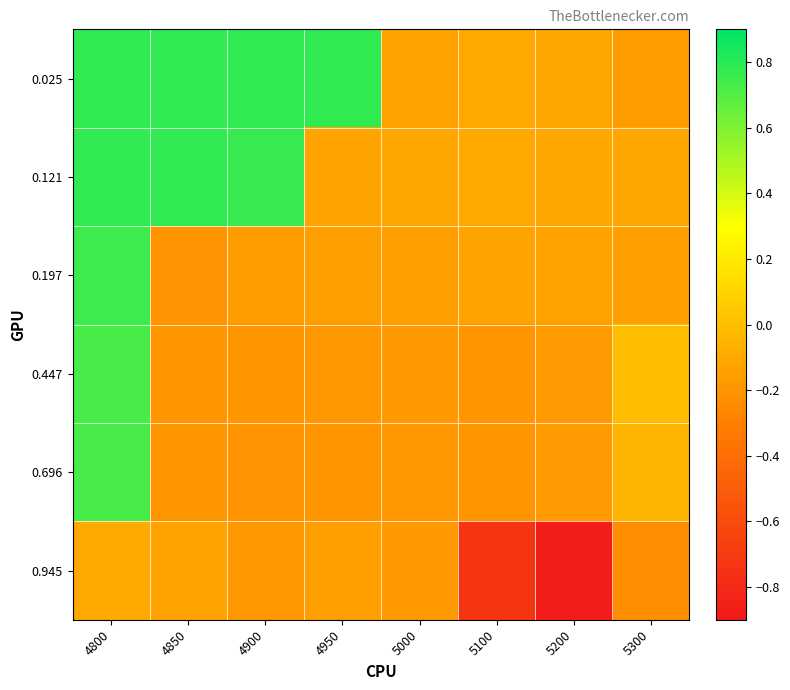

Which has a higher value, 4850 or 5200?

4850